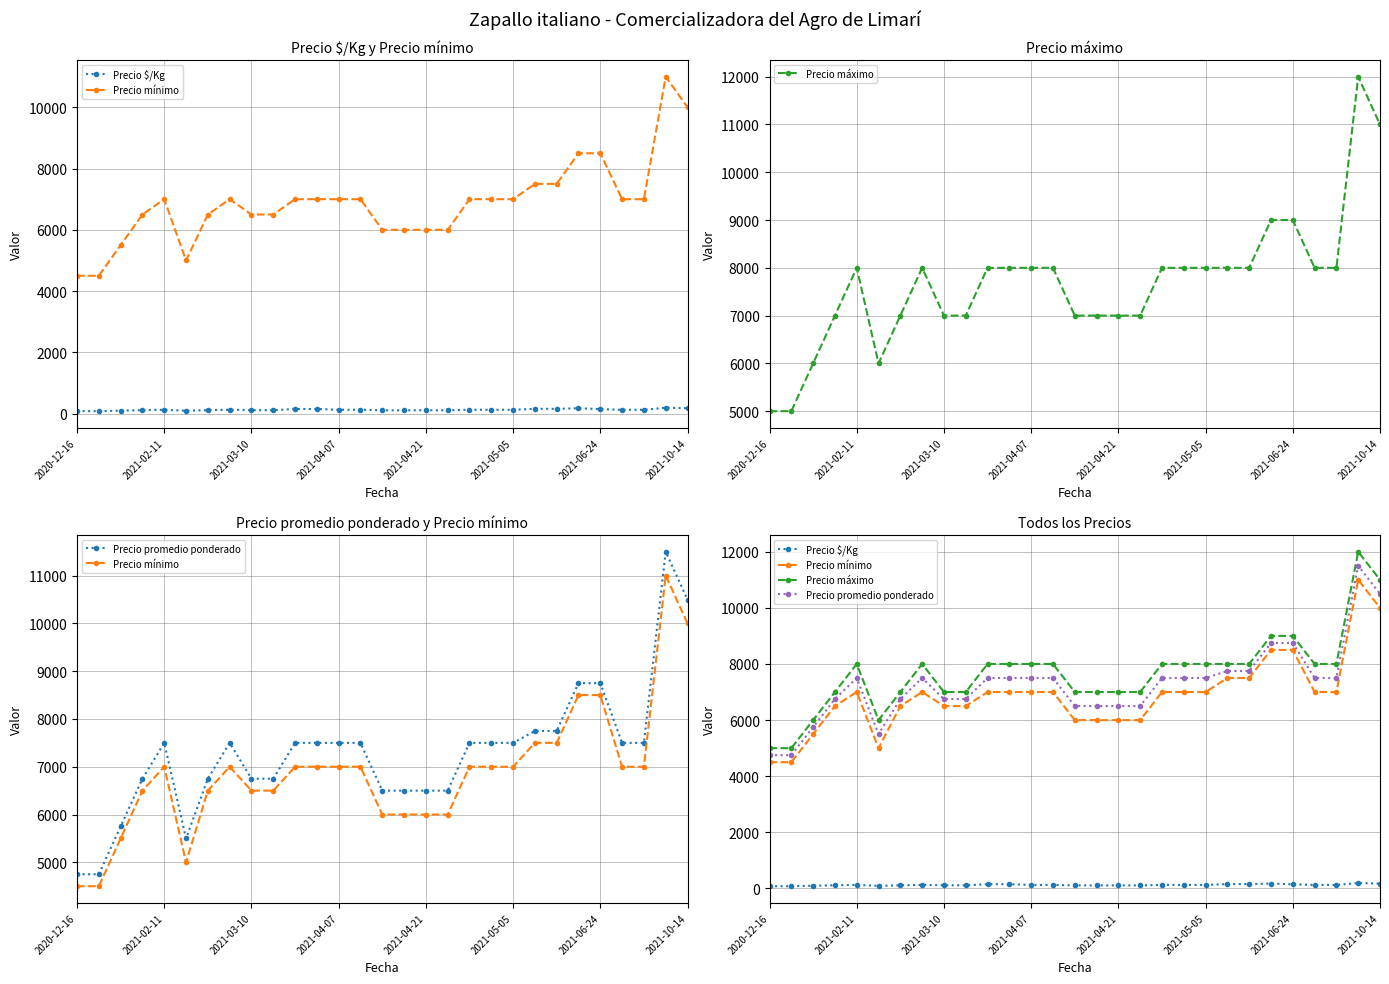

Reading left to right, list all the values displayed in this chart.

Precio $/Kg: 79	79	96	112	125	92	112	125	112	112	150	150	125	125	108	108	108	108	125	125	125	155	155	175	146	125	125	192	175
Precio mínimo: 4500	4500	5500	6500	7000	5000	6500	7000	6500	6500	7000	7000	7000	7000	6000	6000	6000	6000	7000	7000	7000	7500	7500	8500	8500	7000	7000	11000	10000
Precio máximo: 5000	5000	6000	7000	8000	6000	7000	8000	7000	7000	8000	8000	8000	8000	7000	7000	7000	7000	8000	8000	8000	8000	8000	9000	9000	8000	8000	12000	11000
Precio promedio ponderado: 4750	4750	5750	6750	7500	5500	6750	7500	6750	6750	7500	7500	7500	7500	6500	6500	6500	6500	7500	7500	7500	7750	7750	8750	8750	7500	7500	11500	10500